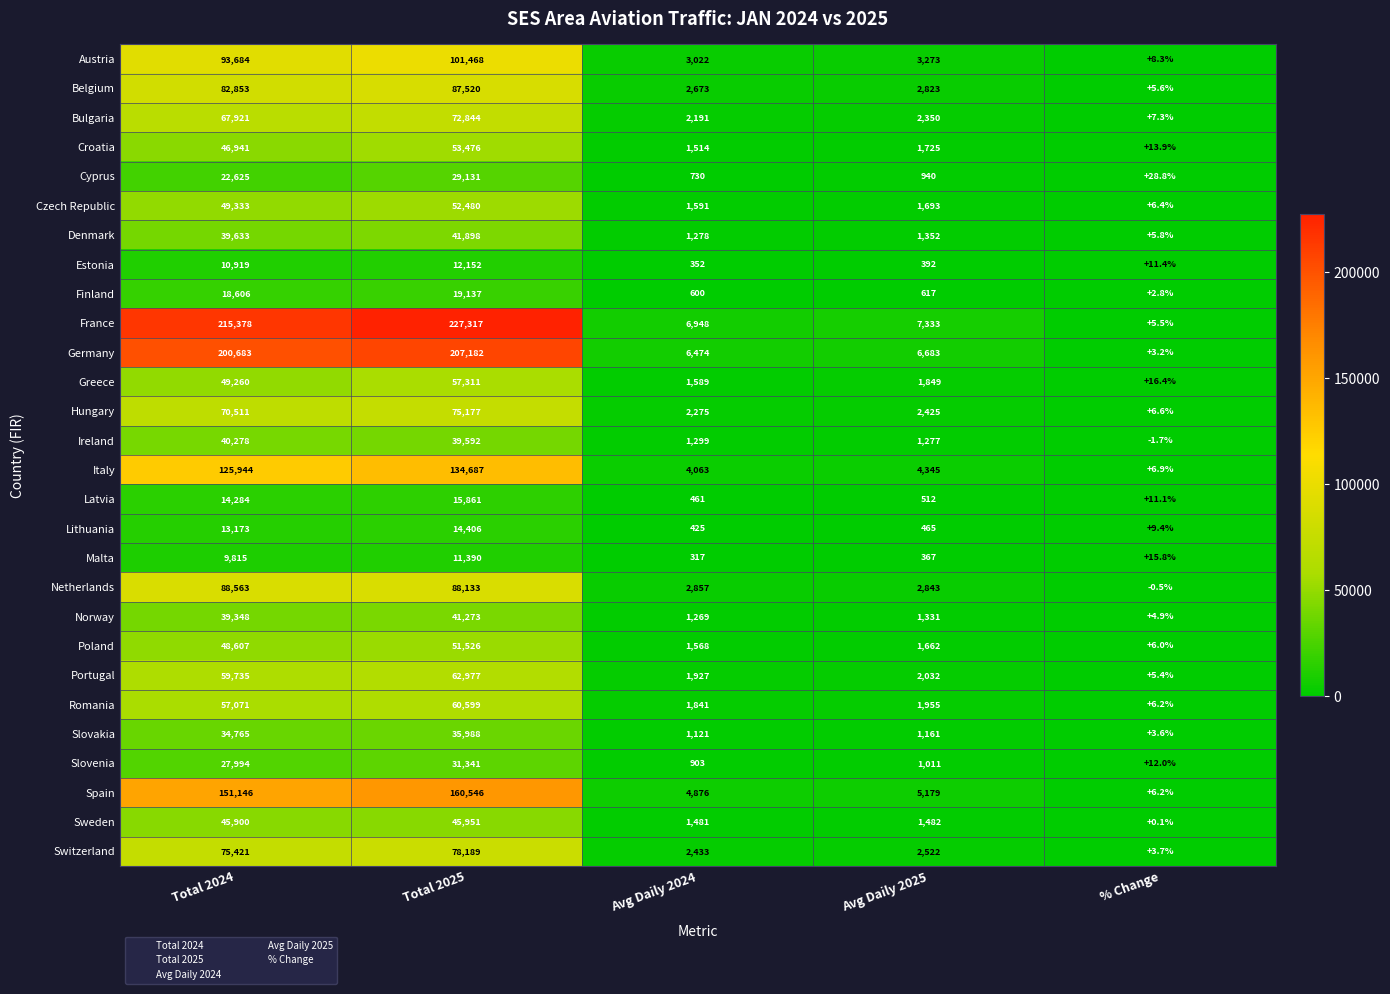

What is the spread (max minus min) of values at Avg Daily 2025?

6966.0